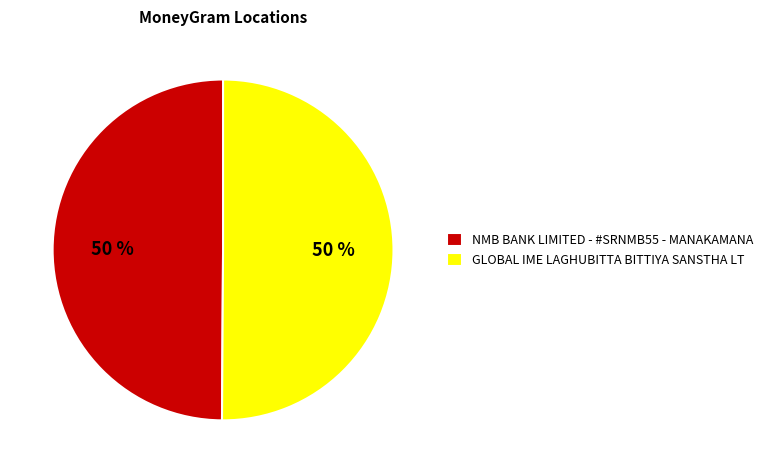

To the nearest percent, what is the combined percentage of GLOBAL IME LAGHUBITTA BITTIYA SANSTHA LT and NMB BANK LIMITED - #SRNMB55 - MANAKAMANA?

100%